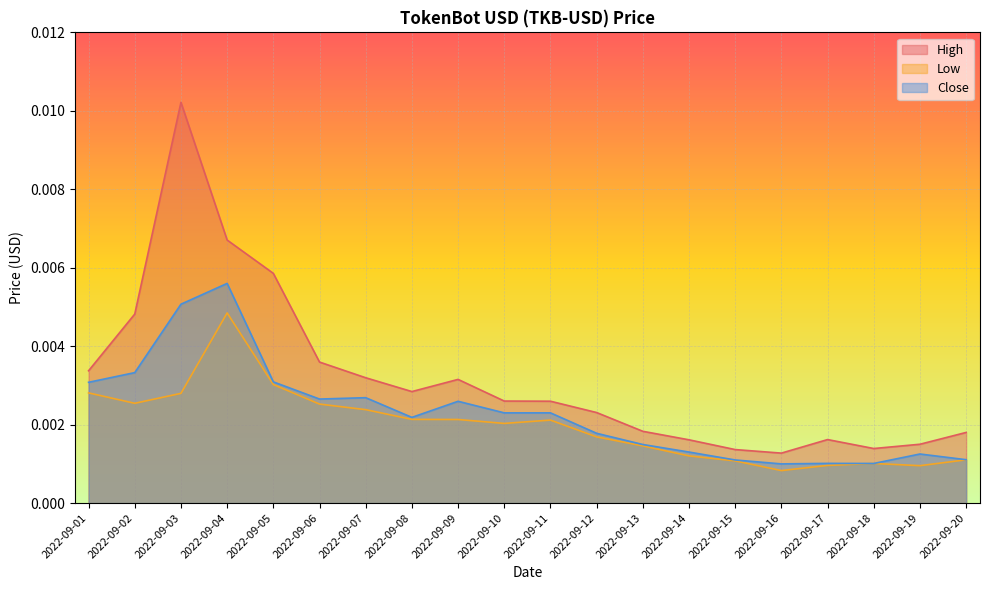

Which label corresponds to the smallest value in the chart?

2022-09-16